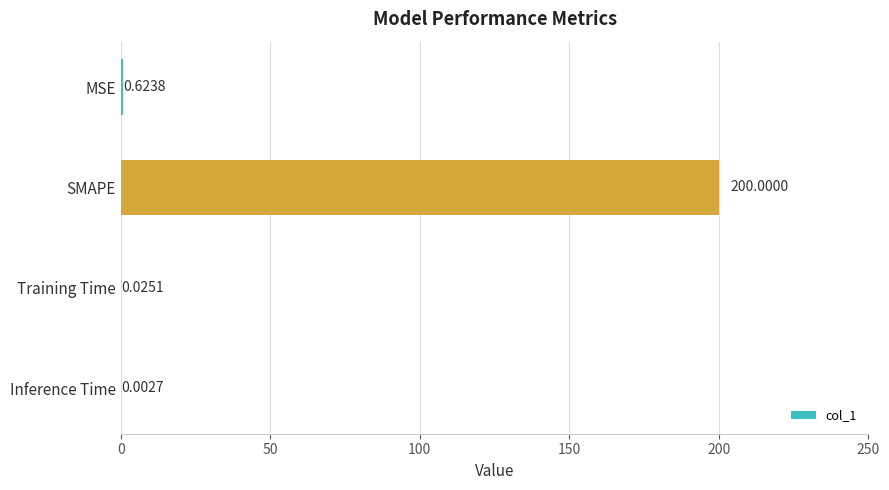

At which category does the chart reach its peak across all series?

SMAPE